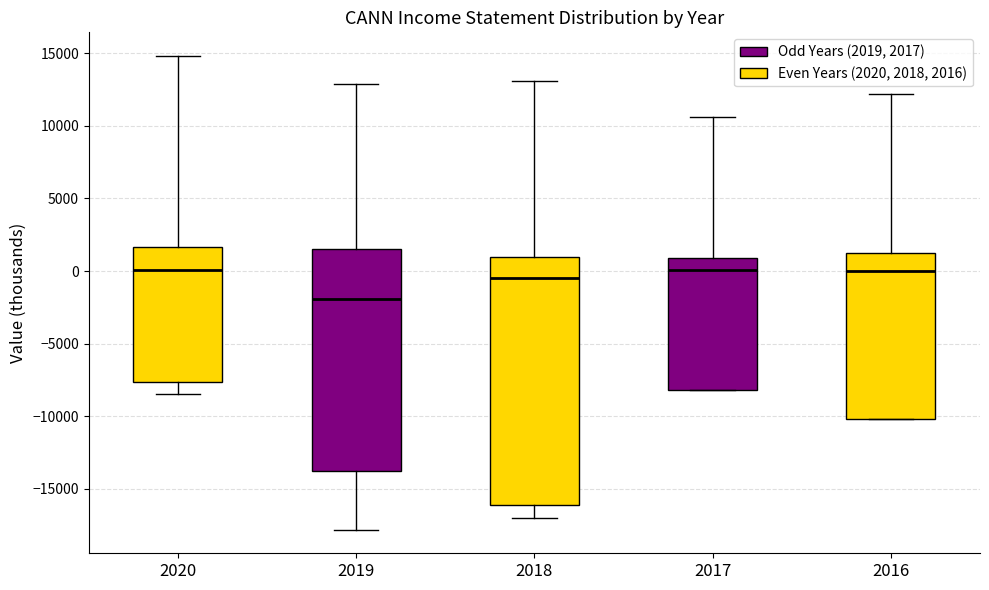

Reading left to right, read every box against the y-axis: the position of its median line, the range the box covers, and the ends of its whiskers. The values are not printed on the chart, so give them approximately, as read against the axis.

2020: median 0, box -7500 to 1500, whiskers -8500 to 15000
2019: median -2000, box -14000 to 1500, whiskers -18000 to 13000
2018: median -500, box -16000 to 1000, whiskers -17000 to 13000
2017: median 0, box -8000 to 1000, whiskers -8000 to 10500
2016: median 0, box -10000 to 1500, whiskers -10000 to 12000